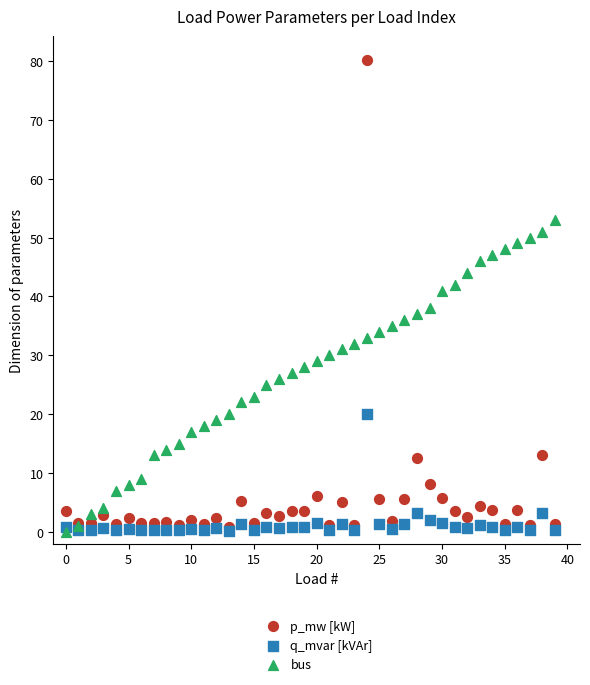

In the p_mw [kW] series, what Y value is closest to 40?

13.1